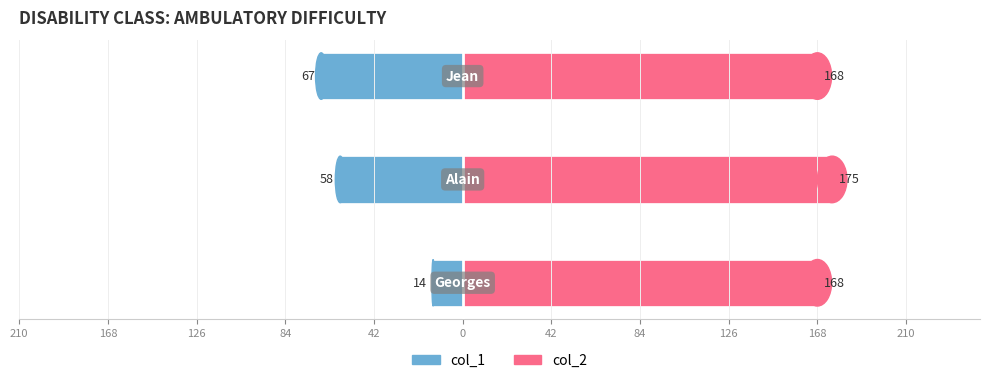

How many bars are there in total?

6